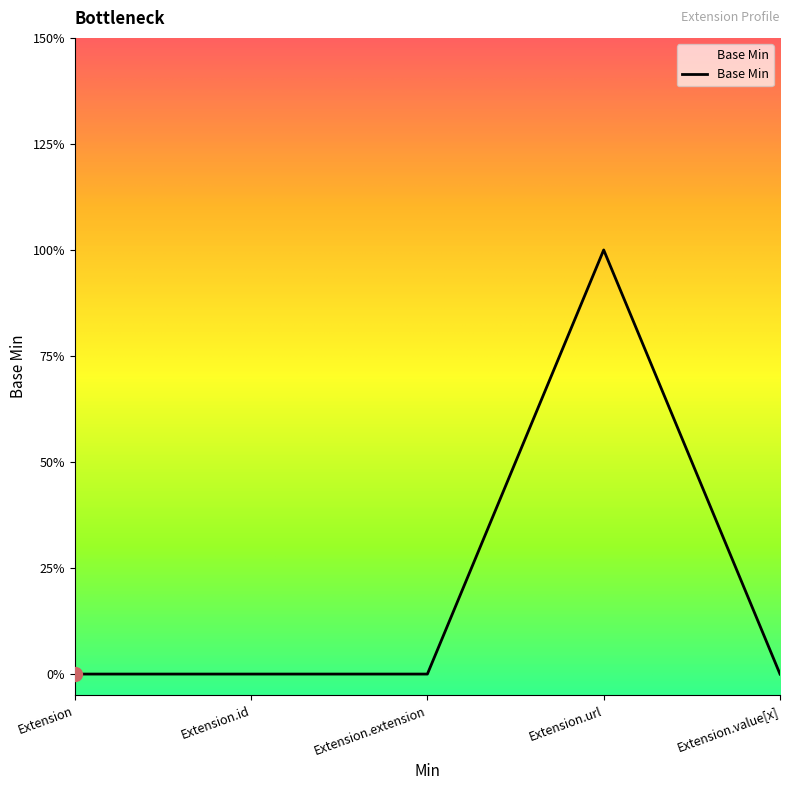

At which category does the chart reach its minimum across all series?

Extension